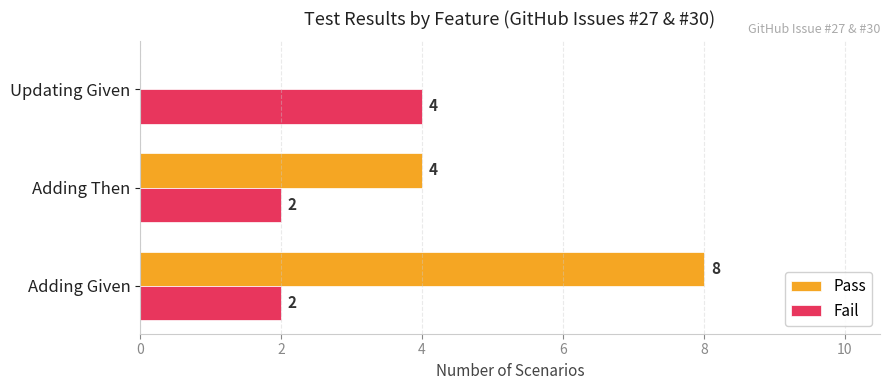

Where is Pass nearest to the value 4?

Adding Then